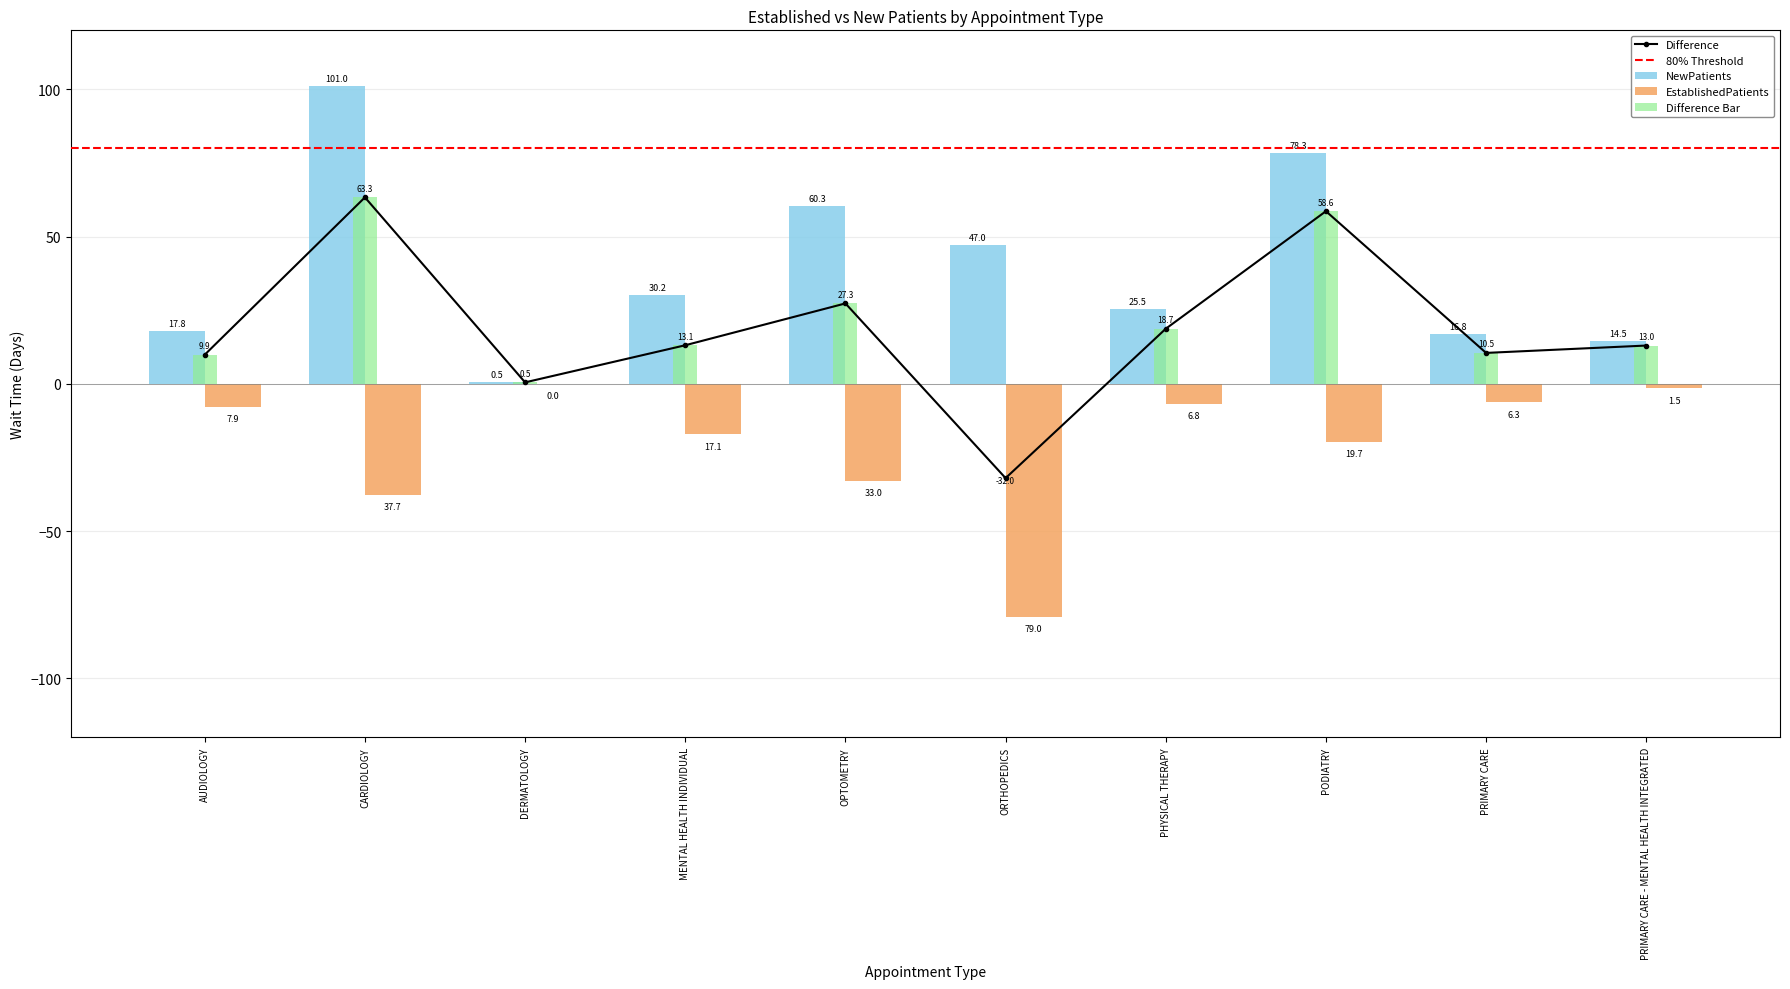

How many values in the NewPatients series exceed 30?

5